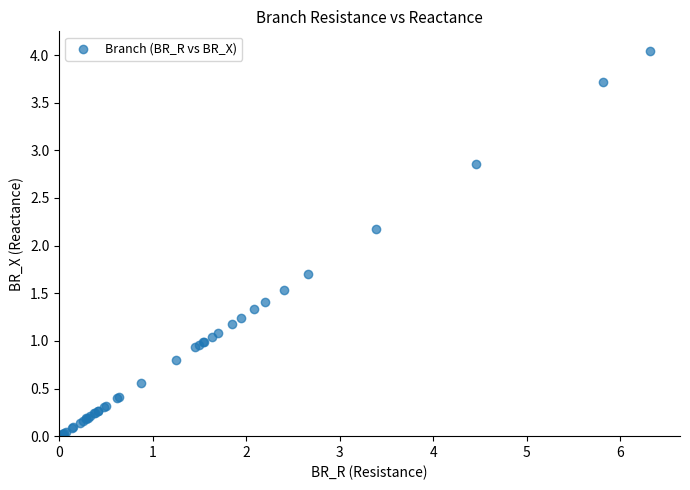

What Y value in the scatter plot is closest to 2?

2.2